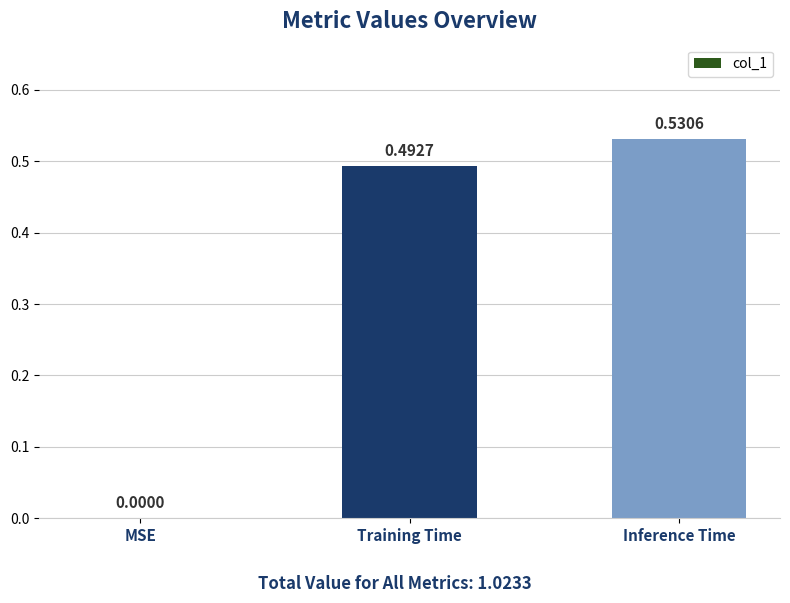

Which label corresponds to the largest value in the chart?

Inference Time